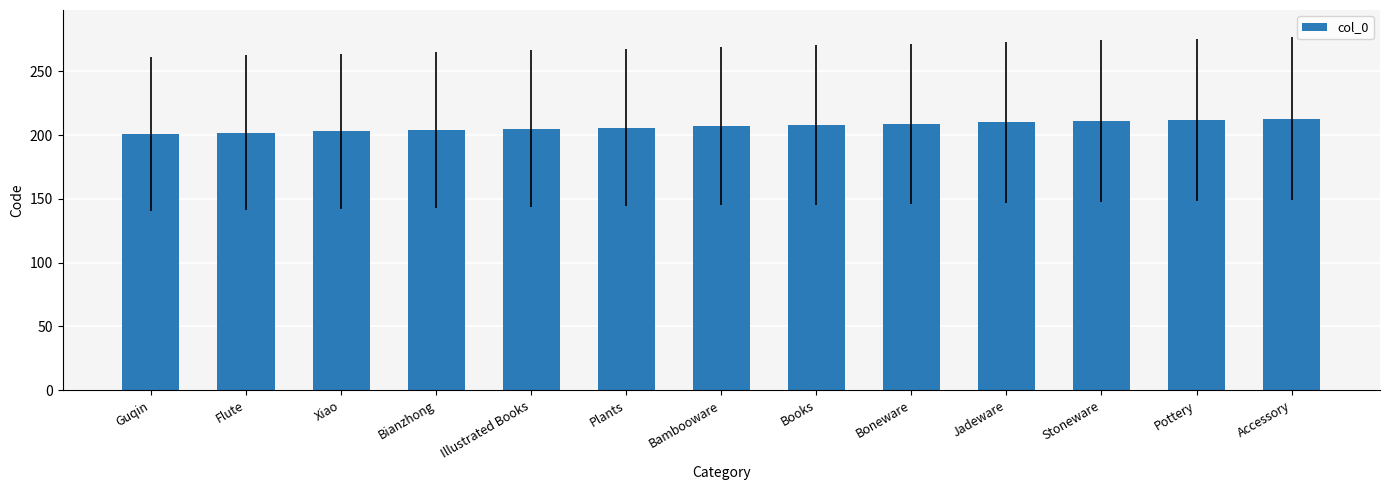

What is the difference between the maximum and minimum values?

12